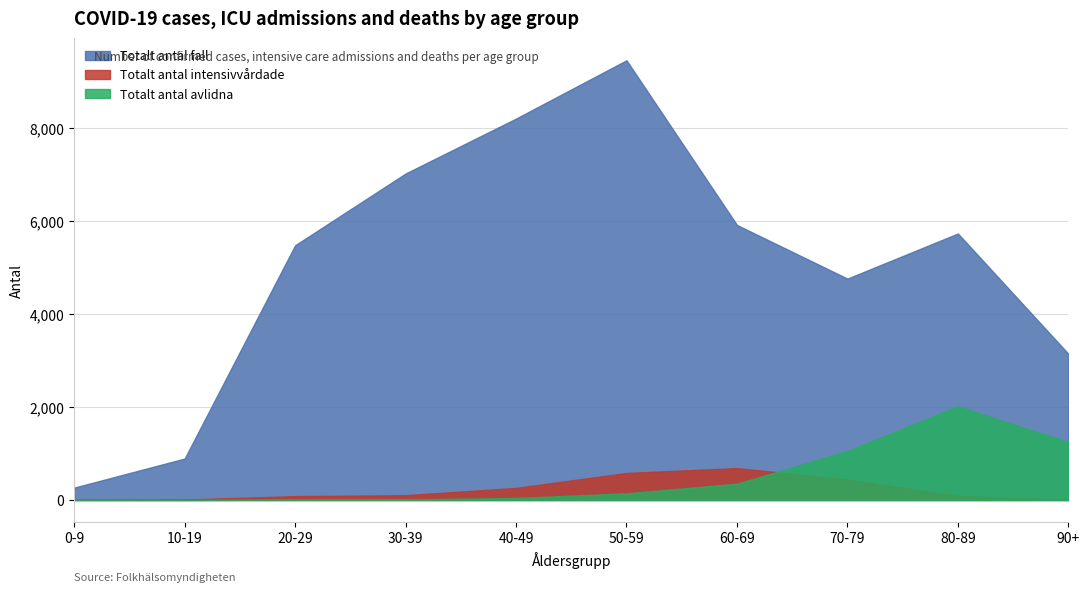

In Totalt antal avlidna, how many points are lower than both neighbors (excluding endpoints)?

1